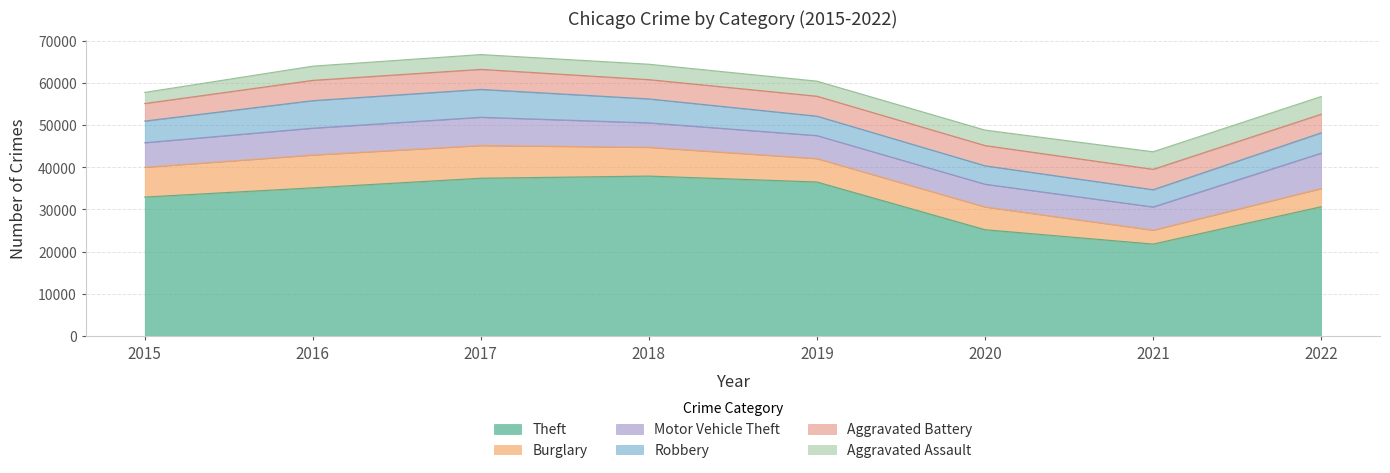

Which series ends up on top after the final intersection of Robbery and Motor Vehicle Theft?

Motor Vehicle Theft